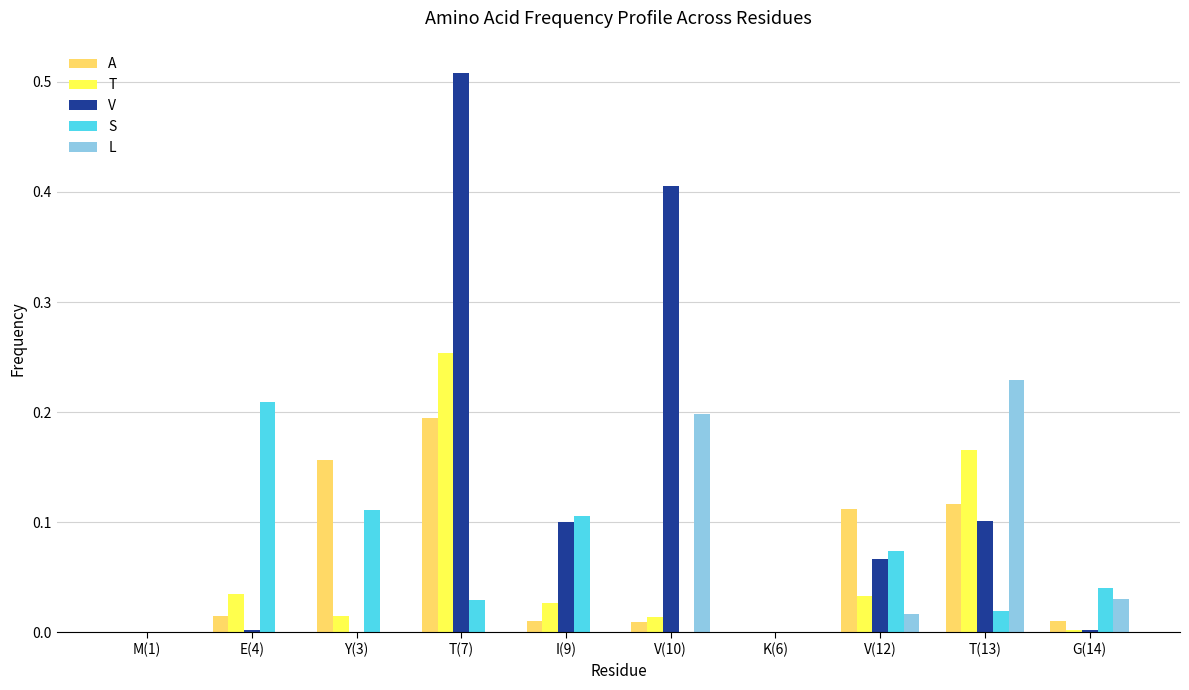

The value of L at V(12) is 0.0. True or false?

True